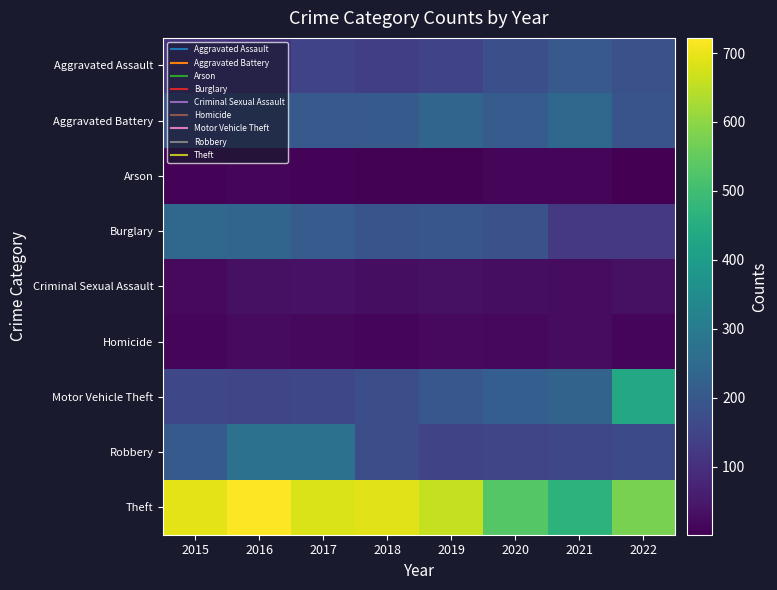

Rank the series at 2015 from lowest to highest value.

Arson, Homicide, Criminal Sexual Assault, Aggravated Assault, Motor Vehicle Theft, Aggravated Battery, Robbery, Burglary, Theft